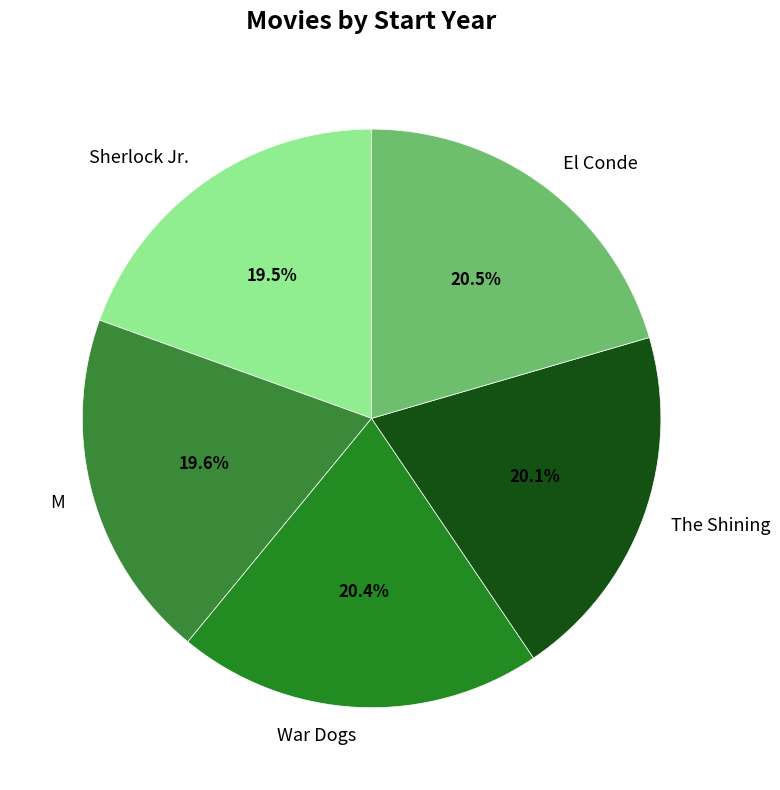

To the nearest percent, what is the difference between the largest and smallest slice percentages?

1%